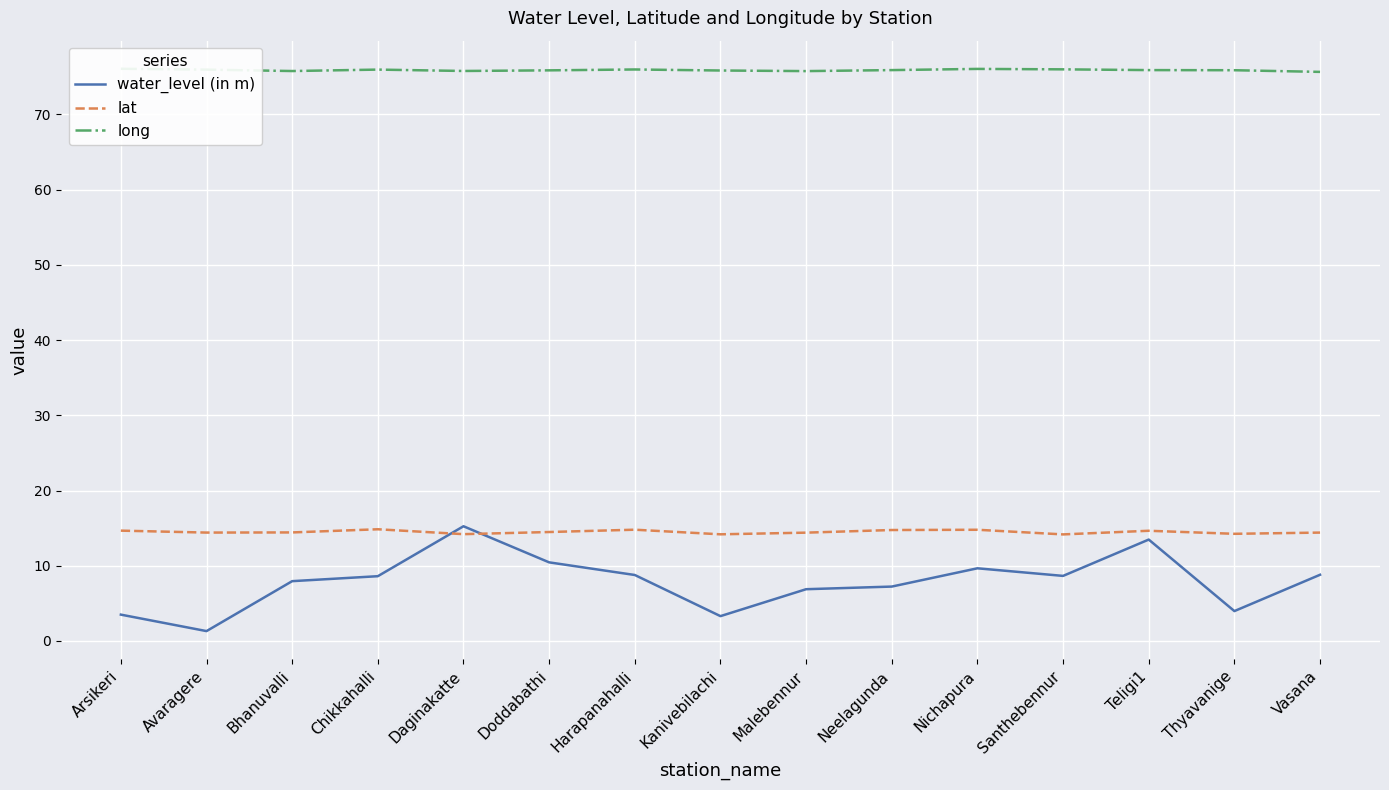

Rank the series by their maximum value, from lowest to highest.

lat, water_level (in m), long